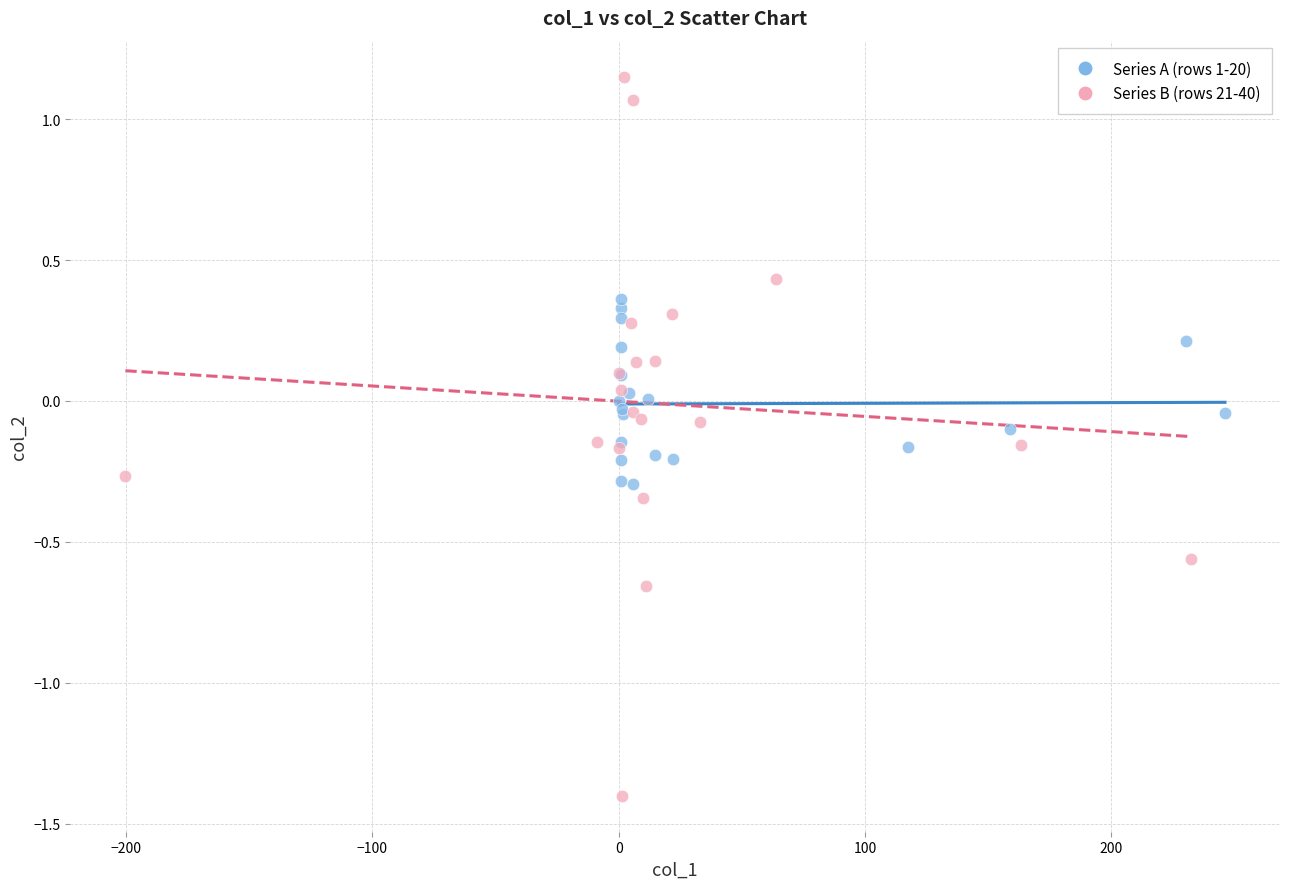

Which series contains the lowest Y value?

Series B (rows 21-40)